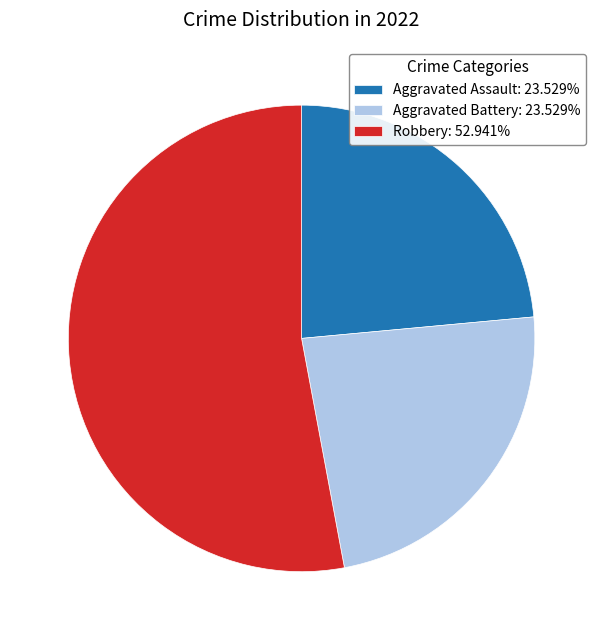

Is the sum of Robbery: 52.941% and Aggravated Assault: 23.529% greater than half?

Yes